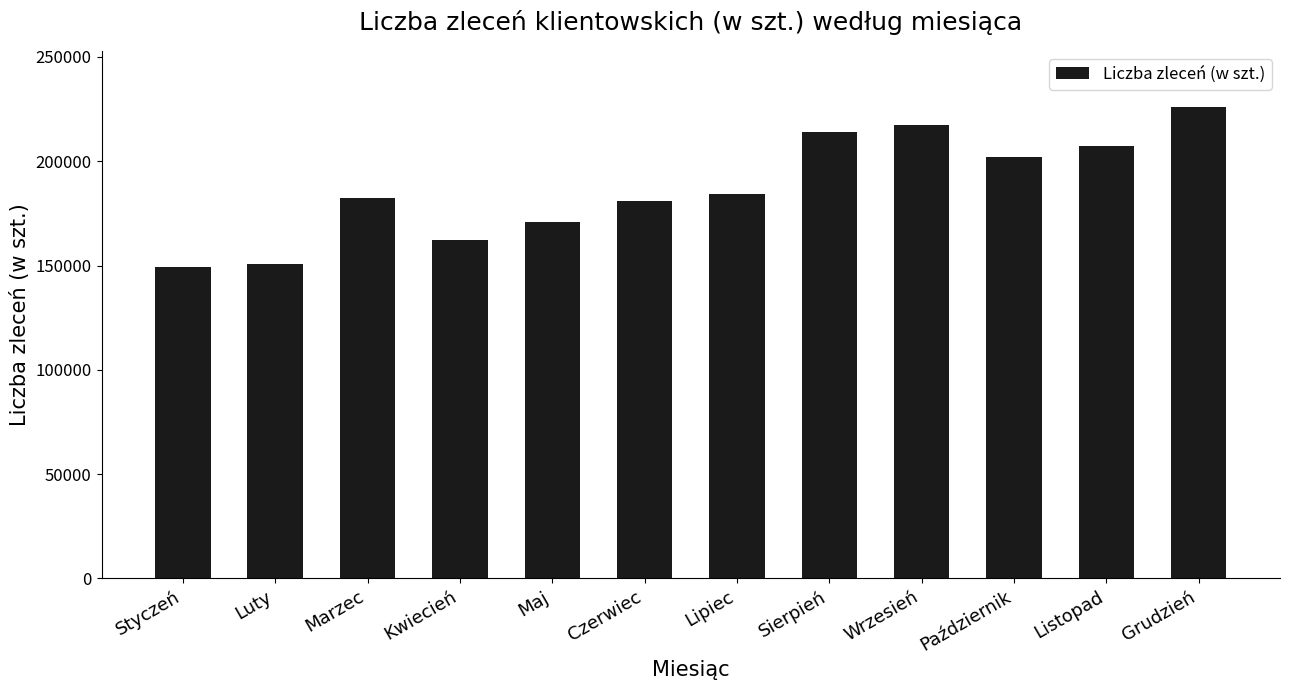

True or false: the data shows 102719 at Kwiecień.

False